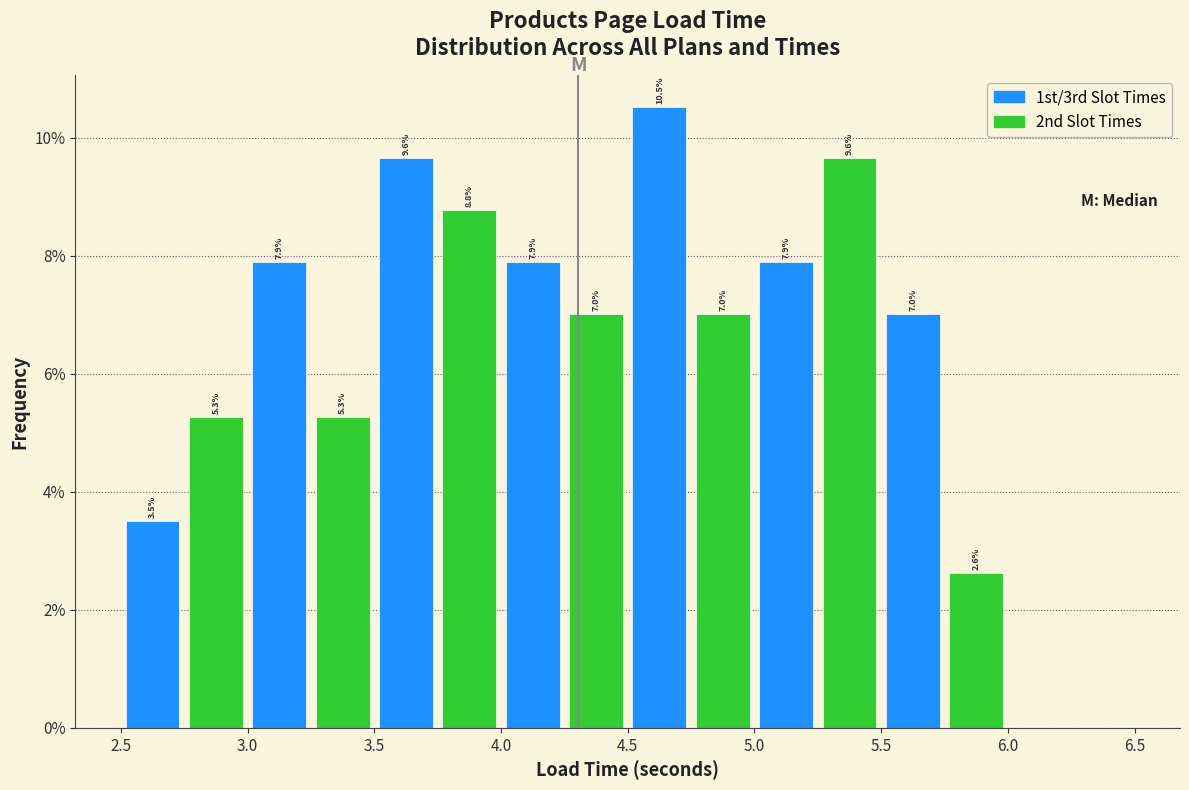

Which range on the x-axis has the tallest bar?

4.50 to 4.75